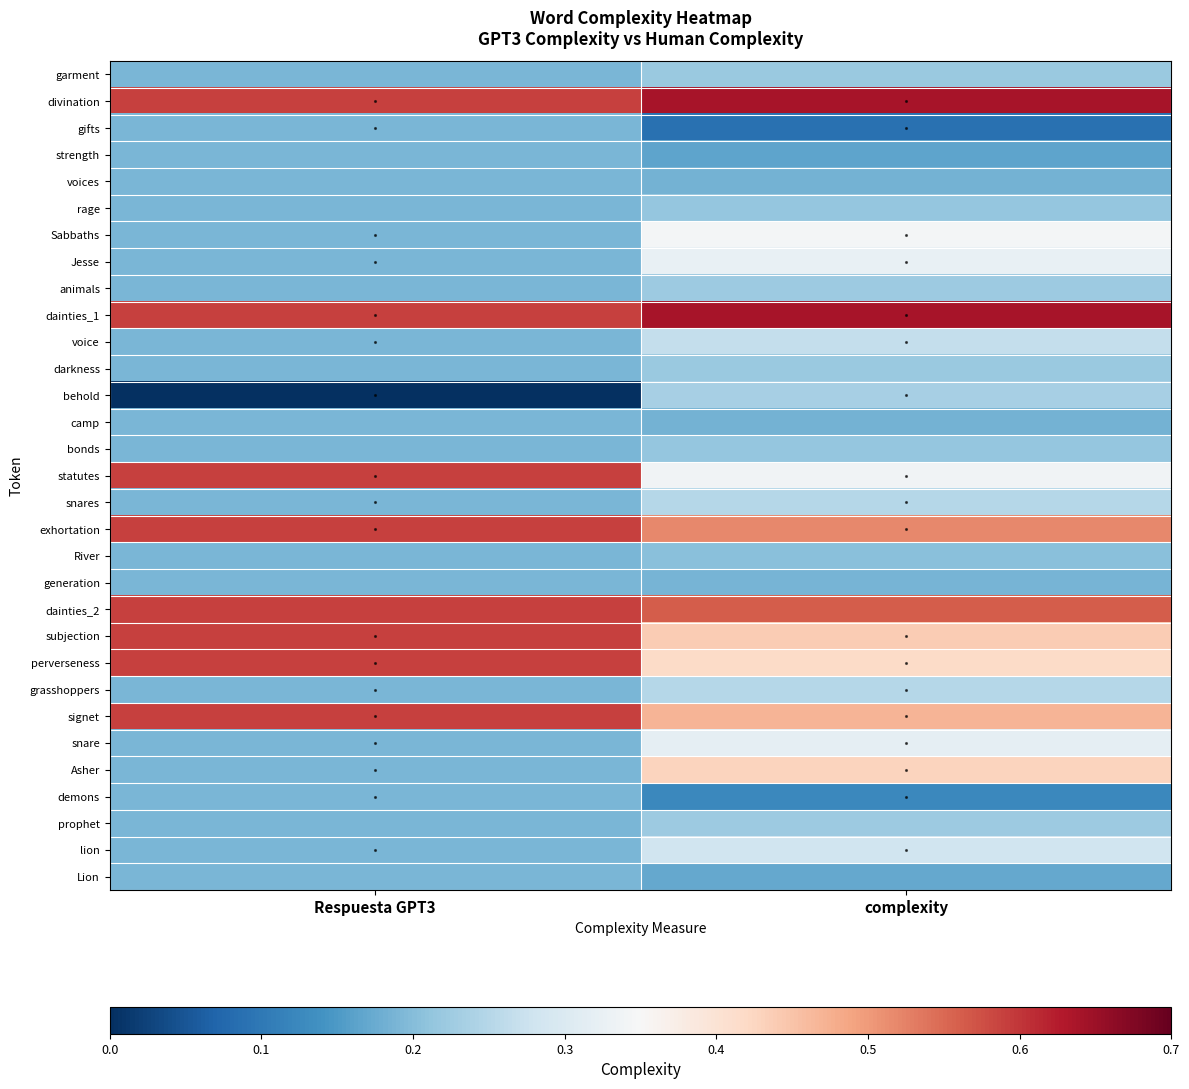

Reading right to left, list all the values displayed in this chart.

garment: complexity=0.2	Respuesta GPT3=0.2
divination: complexity=0.6	Respuesta GPT3=0.6
gifts: complexity=0.1	Respuesta GPT3=0.2
strength: complexity=0.2	Respuesta GPT3=0.2
voices: complexity=0.2	Respuesta GPT3=0.2
rage: complexity=0.2	Respuesta GPT3=0.2
Sabbaths: complexity=0.3	Respuesta GPT3=0.2
Jesse: complexity=0.3	Respuesta GPT3=0.2
animals: complexity=0.2	Respuesta GPT3=0.2
dainties_1: complexity=0.6	Respuesta GPT3=0.6
voice: complexity=0.3	Respuesta GPT3=0.2
darkness: complexity=0.2	Respuesta GPT3=0.2
behold: complexity=0.2	Respuesta GPT3=0.0
camp: complexity=0.2	Respuesta GPT3=0.2
bonds: complexity=0.2	Respuesta GPT3=0.2
statutes: complexity=0.3	Respuesta GPT3=0.6
snares: complexity=0.2	Respuesta GPT3=0.2
exhortation: complexity=0.5	Respuesta GPT3=0.6
River: complexity=0.2	Respuesta GPT3=0.2
generation: complexity=0.2	Respuesta GPT3=0.2
dainties_2: complexity=0.6	Respuesta GPT3=0.6
subjection: complexity=0.4	Respuesta GPT3=0.6
perverseness: complexity=0.4	Respuesta GPT3=0.6
grasshoppers: complexity=0.2	Respuesta GPT3=0.2
signet: complexity=0.5	Respuesta GPT3=0.6
snare: complexity=0.3	Respuesta GPT3=0.2
Asher: complexity=0.4	Respuesta GPT3=0.2
demons: complexity=0.1	Respuesta GPT3=0.2
prophet: complexity=0.2	Respuesta GPT3=0.2
lion: complexity=0.3	Respuesta GPT3=0.2
Lion: complexity=0.2	Respuesta GPT3=0.2